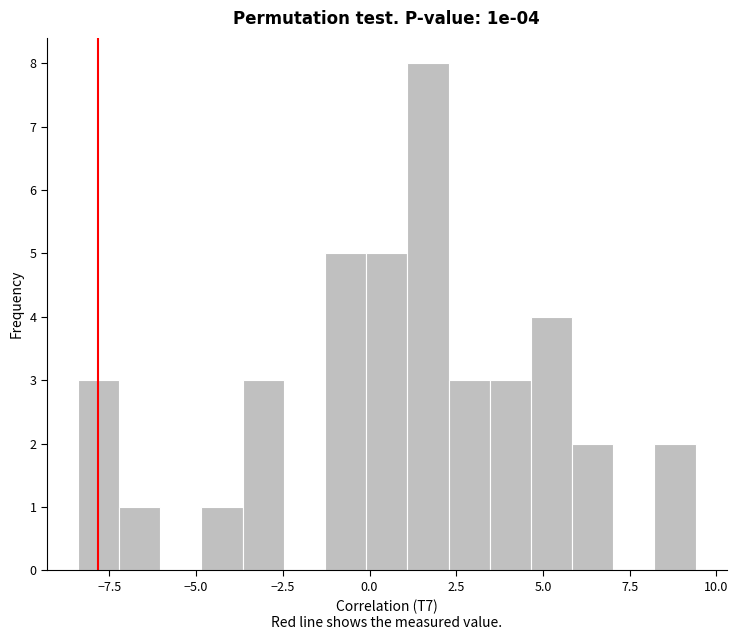

Around what value on the x-axis is the tallest bar? Give the approximate position of its centre, as read against the axis.

1.5